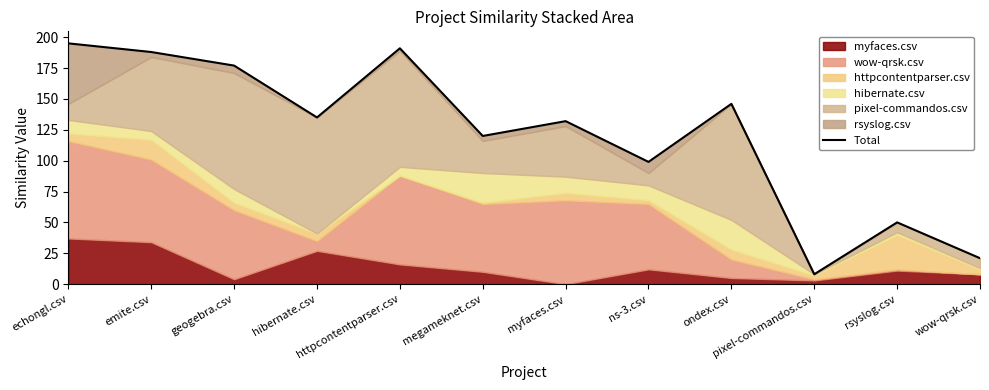

List the labels in order of value, largest first.

echongl.csv, httpcontentparser.csv, emite.csv, geogebra.csv, ondex.csv, hibernate.csv, myfaces.csv, megameknet.csv, ns-3.csv, rsyslog.csv, wow-qrsk.csv, pixel-commandos.csv